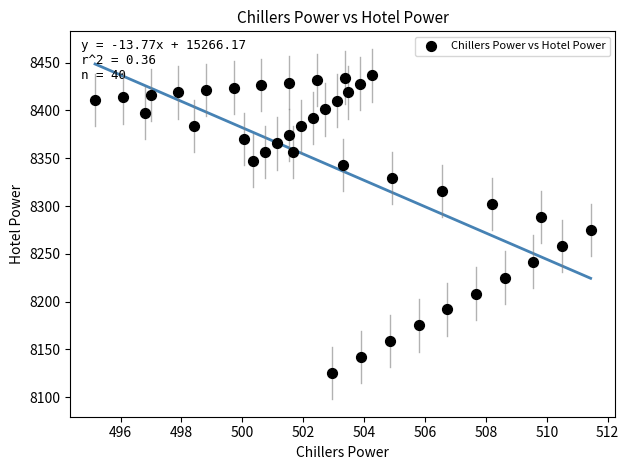

What is the range of X values (max minus min)?

16.3